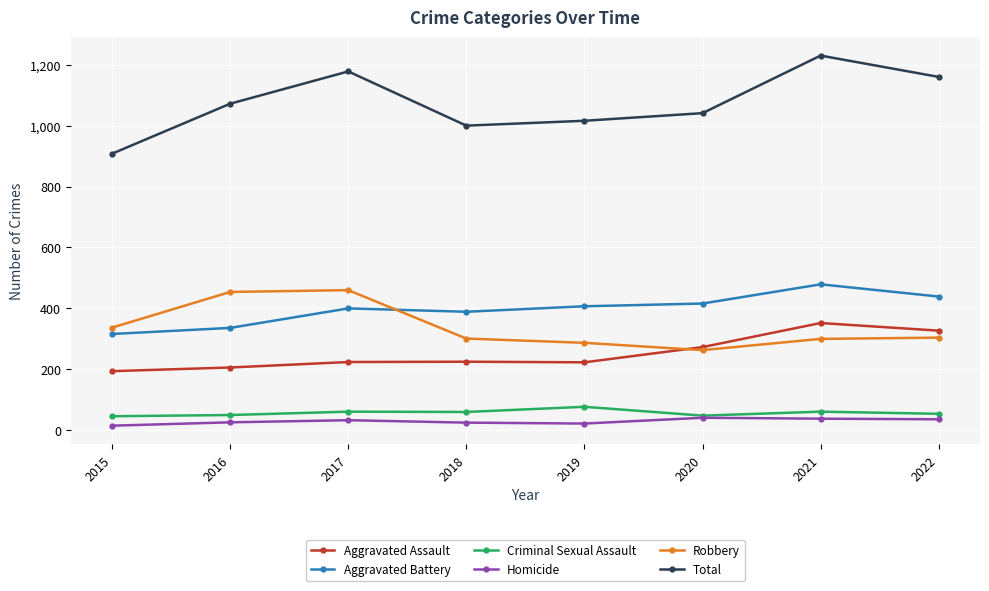

What is the spread (max minus min) of values at 2021?

1192